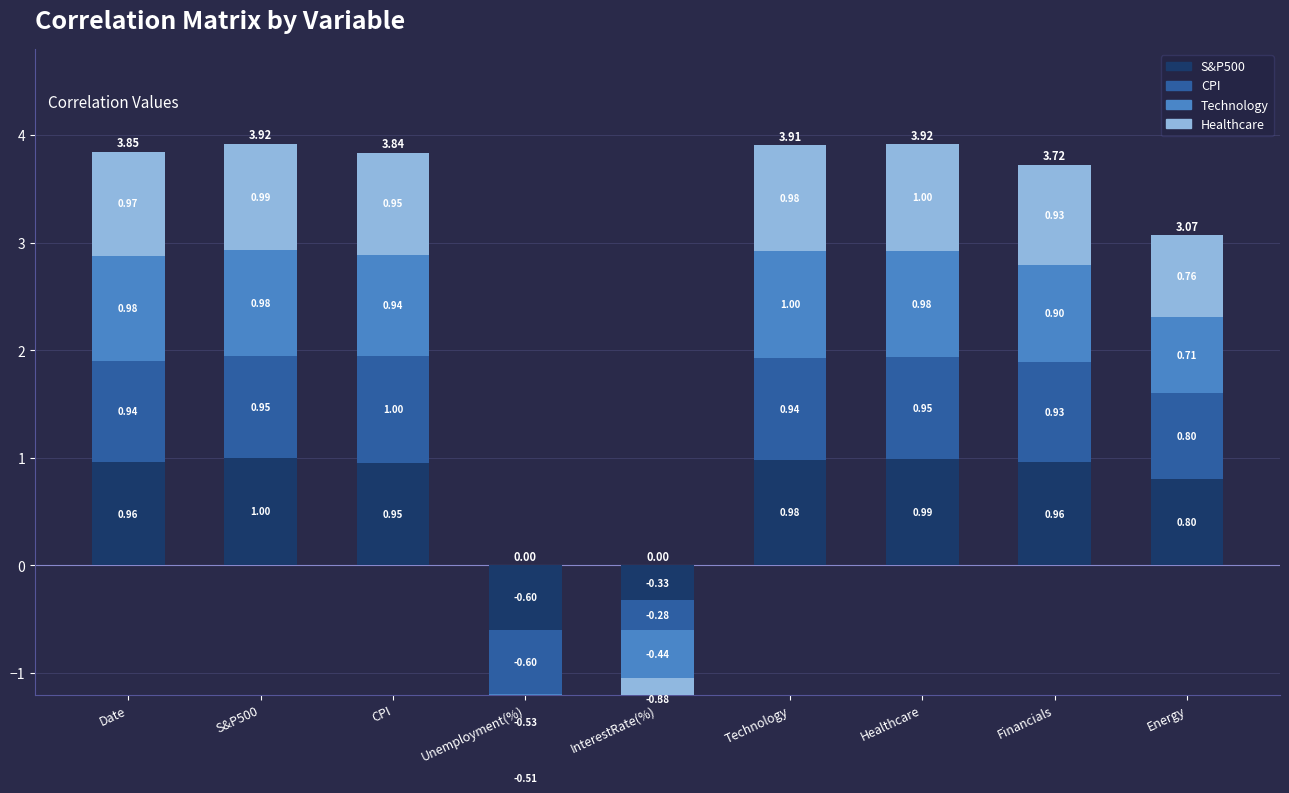

True or false: Healthcare has a value of 0.6 at Technology.

False